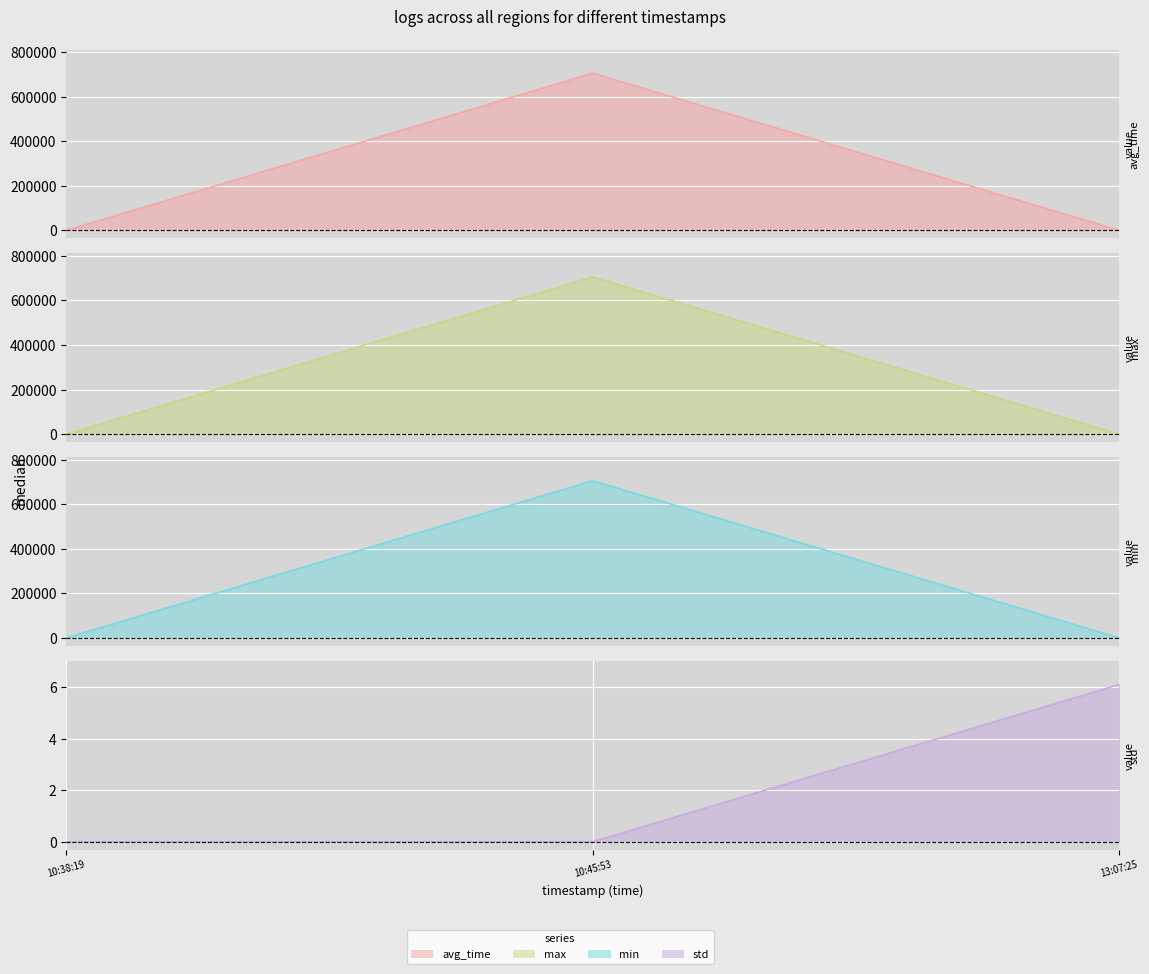

What is the total value across all series at 10:45:53?

2116620.0